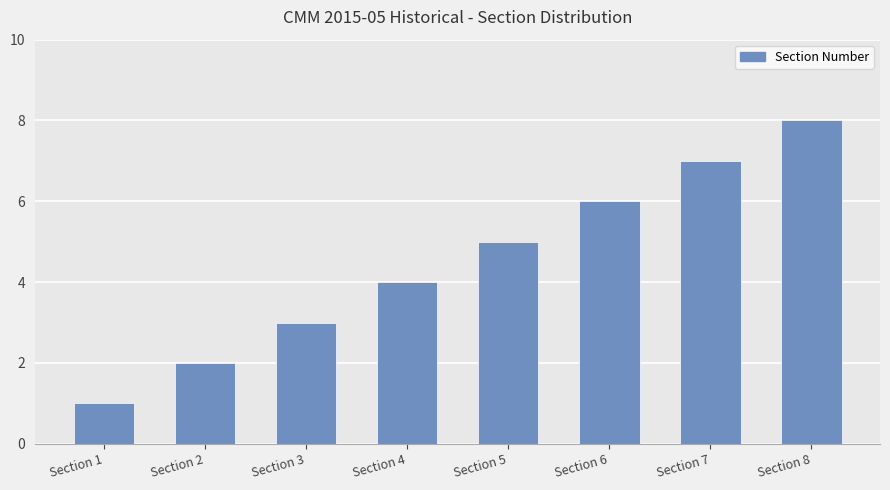

At which label is the value closest to 4?

Section 4